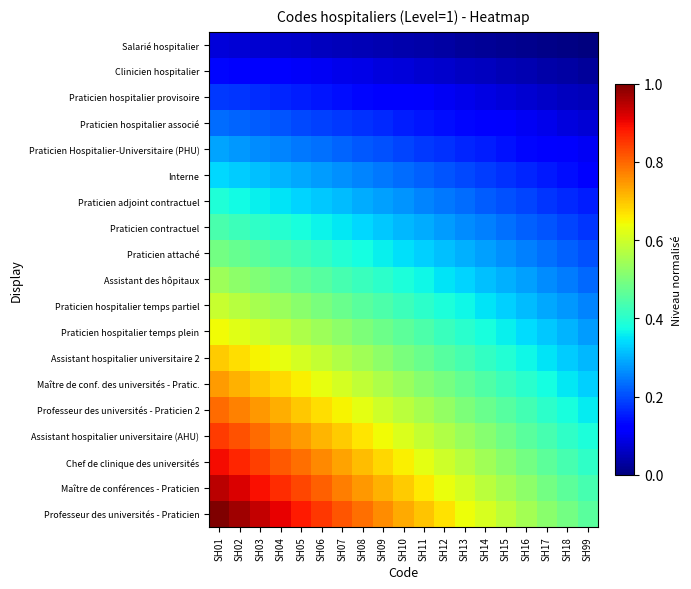

Reading left to right, extract all data points from this chart.

Professeur des universités - Praticien: SH01=1.0	SH02=1.0	SH03=0.9	SH04=0.9	SH05=0.9	SH06=0.8	SH07=0.8	SH08=0.8	SH09=0.8	SH10=0.7	SH11=0.7	SH12=0.7	SH13=0.6	SH14=0.6	SH15=0.6	SH16=0.5	SH17=0.5	SH18=0.5	SH99=0.5
Maître de conférences - Praticien: SH01=0.9	SH02=0.9	SH03=0.9	SH04=0.9	SH05=0.8	SH06=0.8	SH07=0.8	SH08=0.7	SH09=0.7	SH10=0.7	SH11=0.7	SH12=0.6	SH13=0.6	SH14=0.6	SH15=0.5	SH16=0.5	SH17=0.5	SH18=0.5	SH99=0.4
Chef de clinique des universités: SH01=0.9	SH02=0.9	SH03=0.8	SH04=0.8	SH05=0.8	SH06=0.8	SH07=0.7	SH08=0.7	SH09=0.7	SH10=0.7	SH11=0.6	SH12=0.6	SH13=0.6	SH14=0.5	SH15=0.5	SH16=0.5	SH17=0.5	SH18=0.4	SH99=0.4
Assistant hospitalier universitaire (AHU): SH01=0.8	SH02=0.8	SH03=0.8	SH04=0.8	SH05=0.7	SH06=0.7	SH07=0.7	SH08=0.7	SH09=0.6	SH10=0.6	SH11=0.6	SH12=0.6	SH13=0.5	SH14=0.5	SH15=0.5	SH16=0.5	SH17=0.4	SH18=0.4	SH99=0.4
Professeur des universités - Praticien 2: SH01=0.8	SH02=0.8	SH03=0.7	SH04=0.7	SH05=0.7	SH06=0.7	SH07=0.6	SH08=0.6	SH09=0.6	SH10=0.6	SH11=0.6	SH12=0.5	SH13=0.5	SH14=0.5	SH15=0.5	SH16=0.4	SH17=0.4	SH18=0.4	SH99=0.4
Maître de conf. des universités - Pratic.: SH01=0.7	SH02=0.7	SH03=0.7	SH04=0.7	SH05=0.7	SH06=0.6	SH07=0.6	SH08=0.6	SH09=0.6	SH10=0.5	SH11=0.5	SH12=0.5	SH13=0.5	SH14=0.4	SH15=0.4	SH16=0.4	SH17=0.4	SH18=0.4	SH99=0.3
Assistant hospitalier universitaire 2: SH01=0.7	SH02=0.7	SH03=0.7	SH04=0.6	SH05=0.6	SH06=0.6	SH07=0.6	SH08=0.5	SH09=0.5	SH10=0.5	SH11=0.5	SH12=0.5	SH13=0.4	SH14=0.4	SH15=0.4	SH16=0.4	SH17=0.3	SH18=0.3	SH99=0.3
Praticien hospitalier temps plein: SH01=0.6	SH02=0.6	SH03=0.6	SH04=0.6	SH05=0.6	SH06=0.5	SH07=0.5	SH08=0.5	SH09=0.5	SH10=0.5	SH11=0.4	SH12=0.4	SH13=0.4	SH14=0.4	SH15=0.4	SH16=0.3	SH17=0.3	SH18=0.3	SH99=0.3
Praticien hospitalier temps partiel: SH01=0.6	SH02=0.6	SH03=0.6	SH04=0.5	SH05=0.5	SH06=0.5	SH07=0.5	SH08=0.5	SH09=0.4	SH10=0.4	SH11=0.4	SH12=0.4	SH13=0.4	SH14=0.3	SH15=0.3	SH16=0.3	SH17=0.3	SH18=0.3	SH99=0.3
Assistant des hôpitaux: SH01=0.5	SH02=0.5	SH03=0.5	SH04=0.5	SH05=0.5	SH06=0.5	SH07=0.4	SH08=0.4	SH09=0.4	SH10=0.4	SH11=0.4	SH12=0.4	SH13=0.3	SH14=0.3	SH15=0.3	SH16=0.3	SH17=0.3	SH18=0.2	SH99=0.2
Praticien attaché: SH01=0.5	SH02=0.5	SH03=0.5	SH04=0.4	SH05=0.4	SH06=0.4	SH07=0.4	SH08=0.4	SH09=0.4	SH10=0.3	SH11=0.3	SH12=0.3	SH13=0.3	SH14=0.3	SH15=0.3	SH16=0.3	SH17=0.2	SH18=0.2	SH99=0.2
Praticien contractuel: SH01=0.4	SH02=0.4	SH03=0.4	SH04=0.4	SH05=0.4	SH06=0.4	SH07=0.4	SH08=0.3	SH09=0.3	SH10=0.3	SH11=0.3	SH12=0.3	SH13=0.3	SH14=0.3	SH15=0.2	SH16=0.2	SH17=0.2	SH18=0.2	SH99=0.2
Praticien adjoint contractuel: SH01=0.4	SH02=0.4	SH03=0.4	SH04=0.3	SH05=0.3	SH06=0.3	SH07=0.3	SH08=0.3	SH09=0.3	SH10=0.3	SH11=0.3	SH12=0.2	SH13=0.2	SH14=0.2	SH15=0.2	SH16=0.2	SH17=0.2	SH18=0.2	SH99=0.2
Interne: SH01=0.3	SH02=0.3	SH03=0.3	SH04=0.3	SH05=0.3	SH06=0.3	SH07=0.3	SH08=0.3	SH09=0.2	SH10=0.2	SH11=0.2	SH12=0.2	SH13=0.2	SH14=0.2	SH15=0.2	SH16=0.2	SH17=0.2	SH18=0.1	SH99=0.1
Praticien Hospitalier-Universitaire (PHU): SH01=0.3	SH02=0.3	SH03=0.3	SH04=0.3	SH05=0.2	SH06=0.2	SH07=0.2	SH08=0.2	SH09=0.2	SH10=0.2	SH11=0.2	SH12=0.2	SH13=0.2	SH14=0.2	SH15=0.1	SH16=0.1	SH17=0.1	SH18=0.1	SH99=0.1
Praticien hospitalier associé: SH01=0.2	SH02=0.2	SH03=0.2	SH04=0.2	SH05=0.2	SH06=0.2	SH07=0.2	SH08=0.2	SH09=0.2	SH10=0.2	SH11=0.1	SH12=0.1	SH13=0.1	SH14=0.1	SH15=0.1	SH16=0.1	SH17=0.1	SH18=0.1	SH99=0.1
Praticien hospitalier provisoire: SH01=0.2	SH02=0.2	SH03=0.2	SH04=0.2	SH05=0.2	SH06=0.1	SH07=0.1	SH08=0.1	SH09=0.1	SH10=0.1	SH11=0.1	SH12=0.1	SH13=0.1	SH14=0.1	SH15=0.1	SH16=0.1	SH17=0.1	SH18=0.1	SH99=0.1
Clinicien hospitalier: SH01=0.1	SH02=0.1	SH03=0.1	SH04=0.1	SH05=0.1	SH06=0.1	SH07=0.1	SH08=0.1	SH09=0.1	SH10=0.1	SH11=0.1	SH12=0.1	SH13=0.1	SH14=0.1	SH15=0.0	SH16=0.0	SH17=0.0	SH18=0.0	SH99=0.0
Salarié hospitalier: SH01=0.1	SH02=0.1	SH03=0.1	SH04=0.1	SH05=0.1	SH06=0.1	SH07=0.1	SH08=0.0	SH09=0.0	SH10=0.0	SH11=0.0	SH12=0.0	SH13=0.0	SH14=0.0	SH15=0.0	SH16=0.0	SH17=0.0	SH18=0.0	SH99=0.0